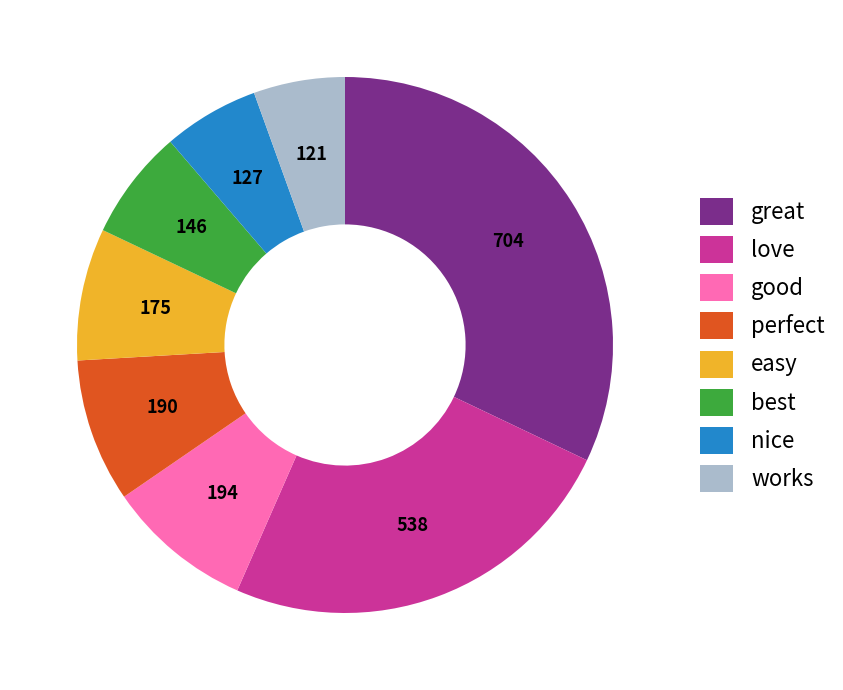

What is the ratio of the value at love to the value at best?

3.7